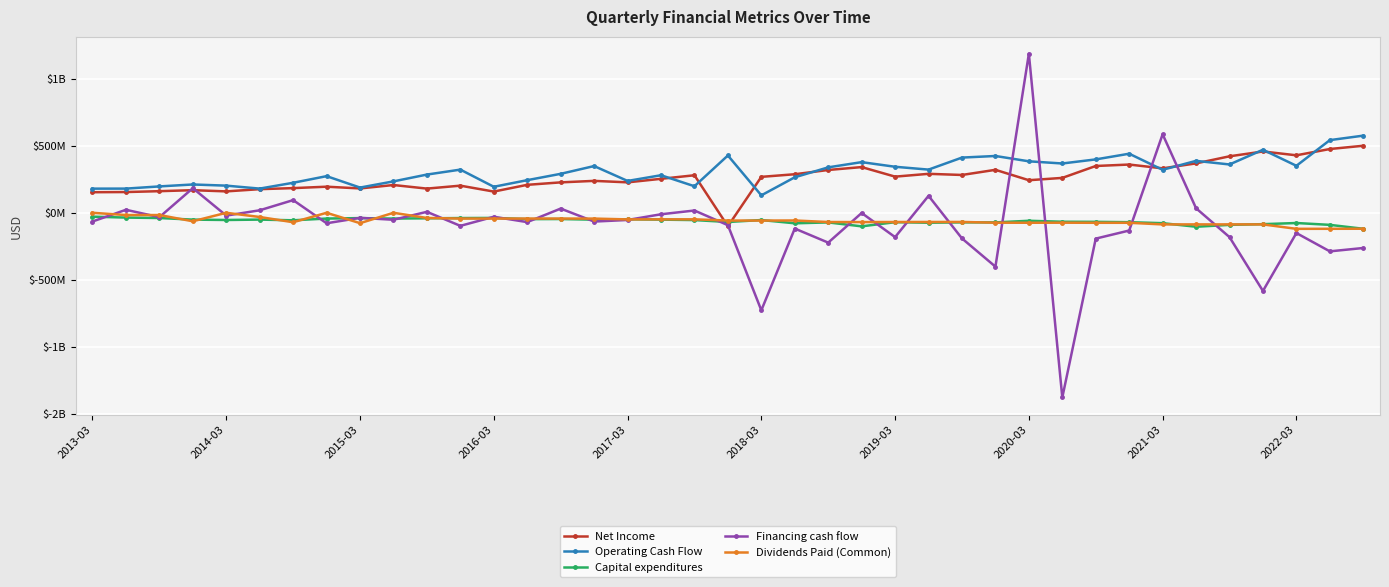

What are all the series names shown in the legend?

Net Income, Operating Cash Flow, Capital expenditures, Financing cash flow, Dividends Paid (Common)